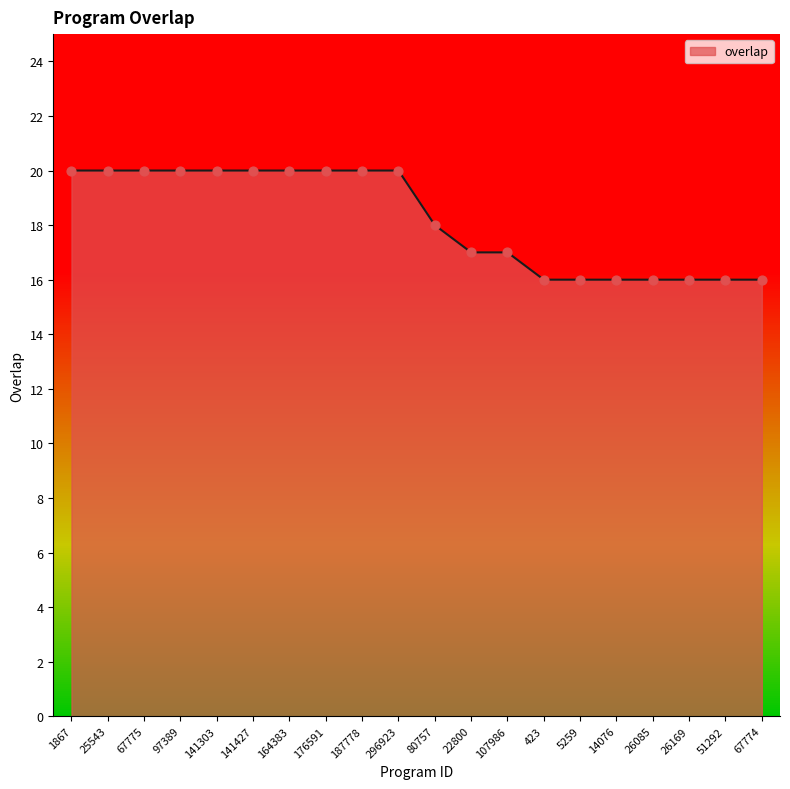

Between 22800 and 5259, which is larger?

22800